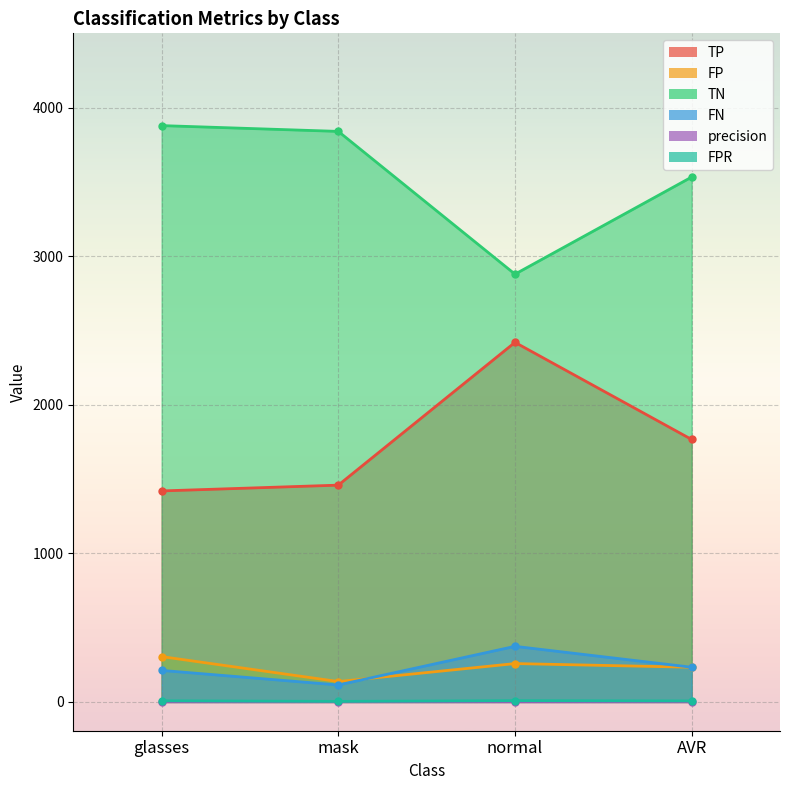

What are all the series names shown in the legend?

TP, FP, TN, FN, precision, FPR